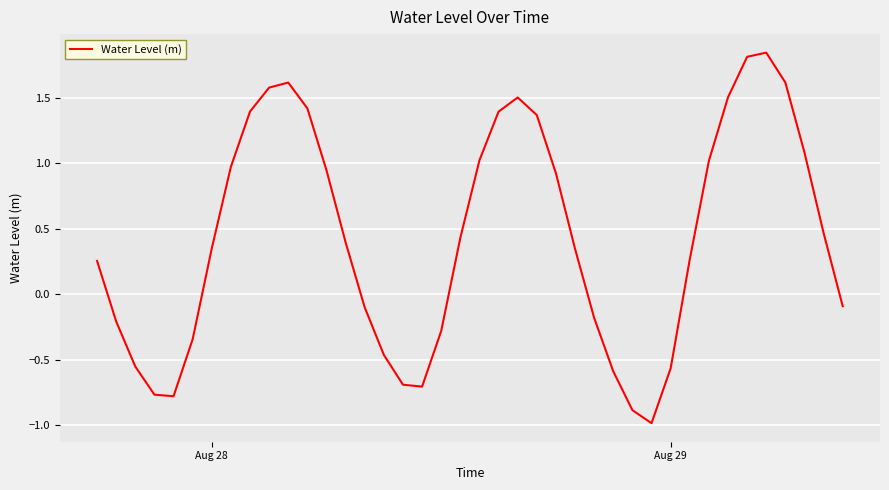

How many values are below zero?

16